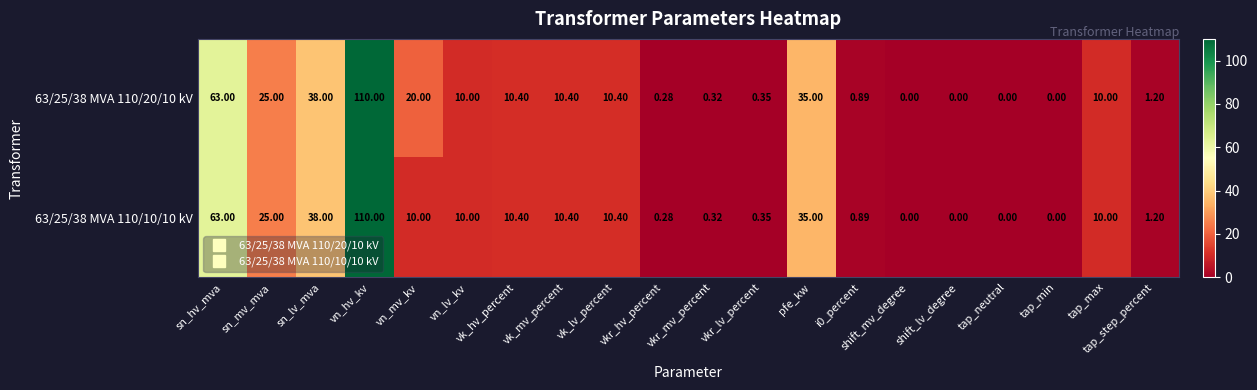

Where is 63/25/38 MVA 110/20/10 kV nearest to the value 55?

sn_hv_mva